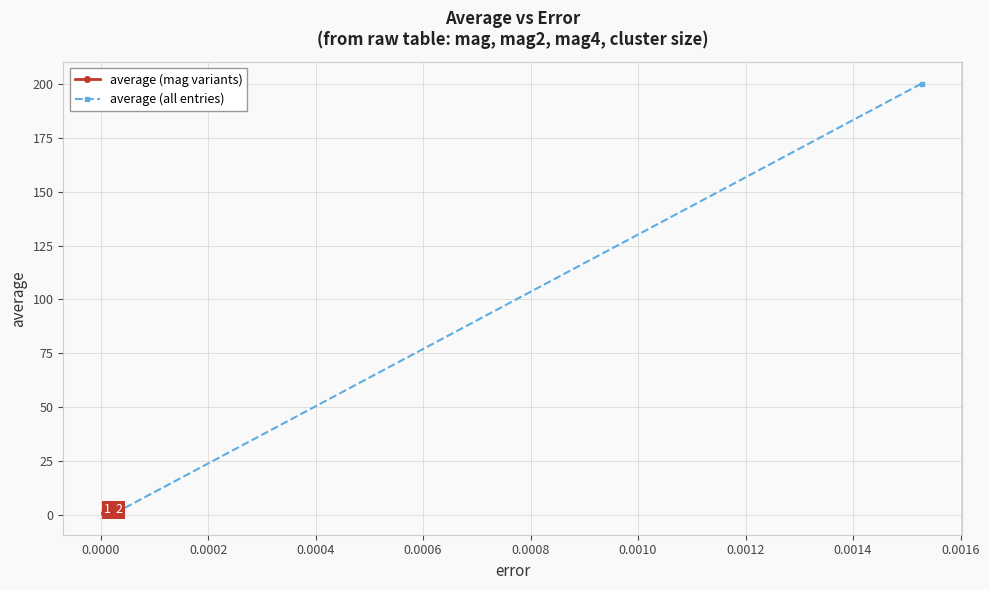

In average (all entries), how many points are lower than both neighbors (excluding endpoints)?

1